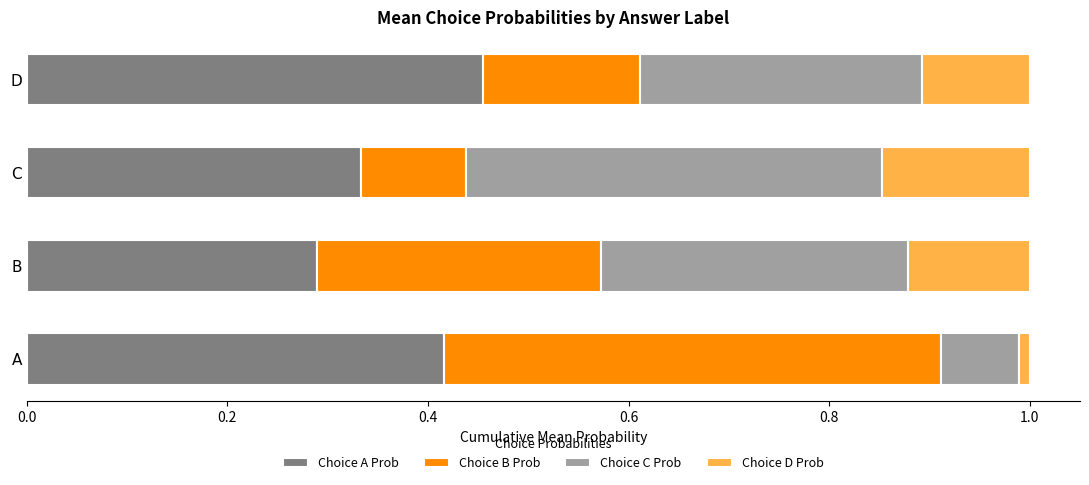

Is it true that Choice A Prob equals 0.1 at D?

False